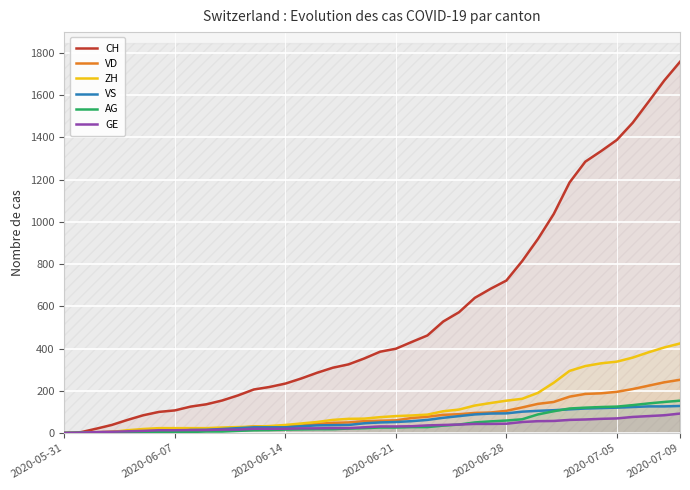

True or false: GE has more than 0 points higher than both neighbors.

False